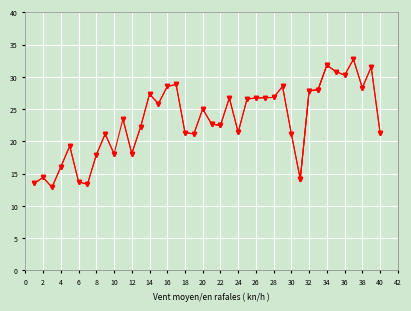

Reading left to right, what are all the values shown in this chart?

13.5	14.4	12.9	16.1	19.3	13.7	13.4	17.9	21.2	18.1	23.5	18.1	22.3	27.3	25.8	28.5	28.8	21.4	21.2	25.0	22.7	22.5	26.7	21.4	26.6	26.7	26.8	26.8	28.5	21.1	14.1	27.8	28.0	31.8	30.8	30.3	32.7	28.3	31.5	21.4